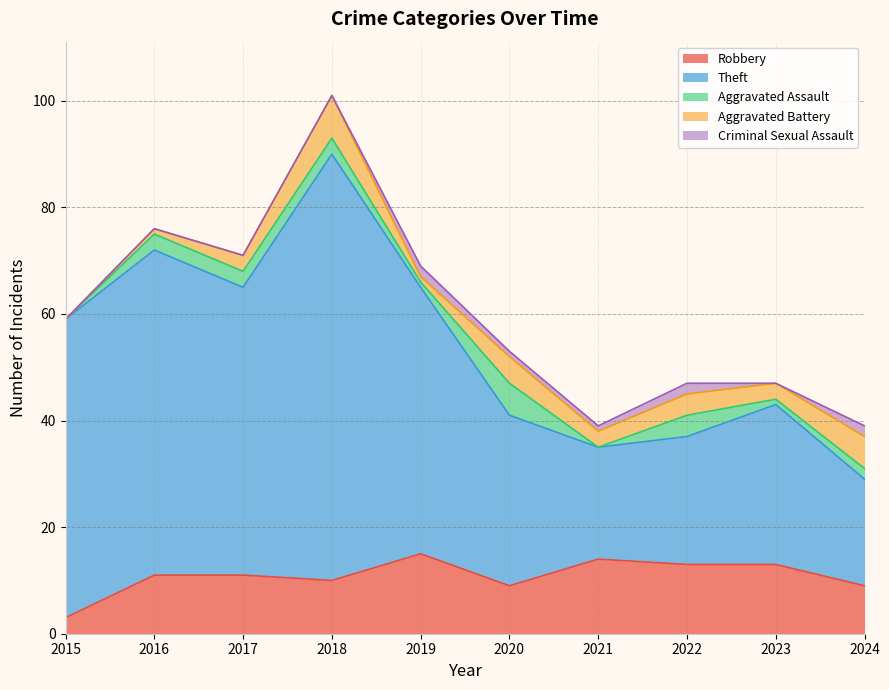

What is the sum of the Robbery values at 2022 and 2023?

26